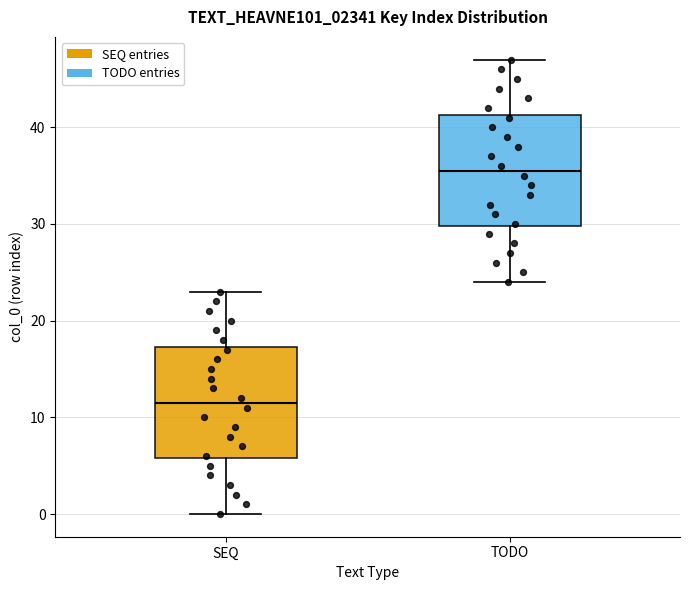

Reading left to right, read every box against the y-axis: the position of its median line, the range the box covers, and the ends of its whiskers. The values are not printed on the chart, so give them approximately, as read against the axis.

SEQ: median 12, box 6 to 17, whiskers 0 to 23
TODO: median 36, box 30 to 41, whiskers 24 to 47